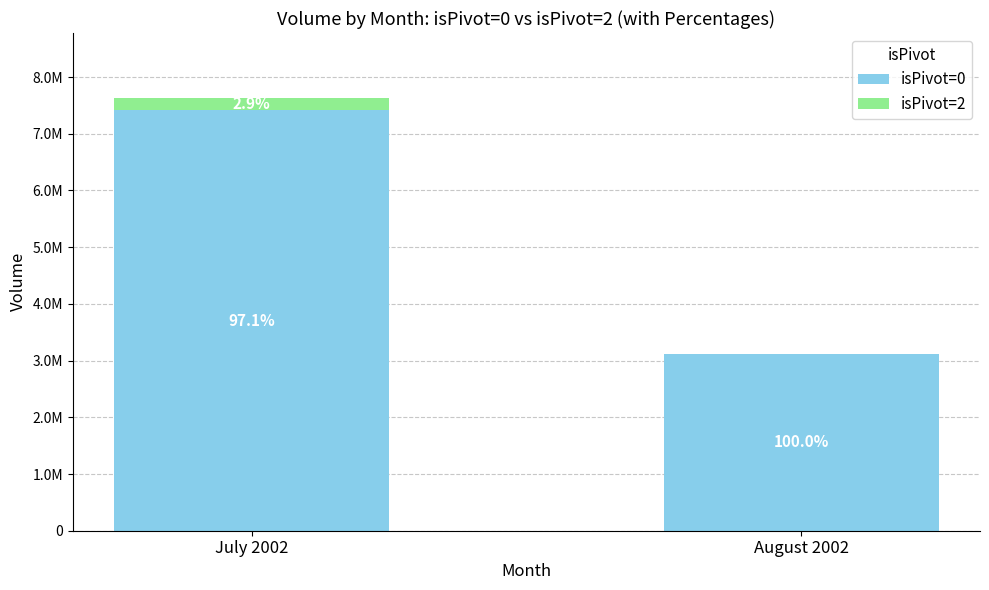

Where is isPivot=0 nearest to the value 5261785?

July 2002